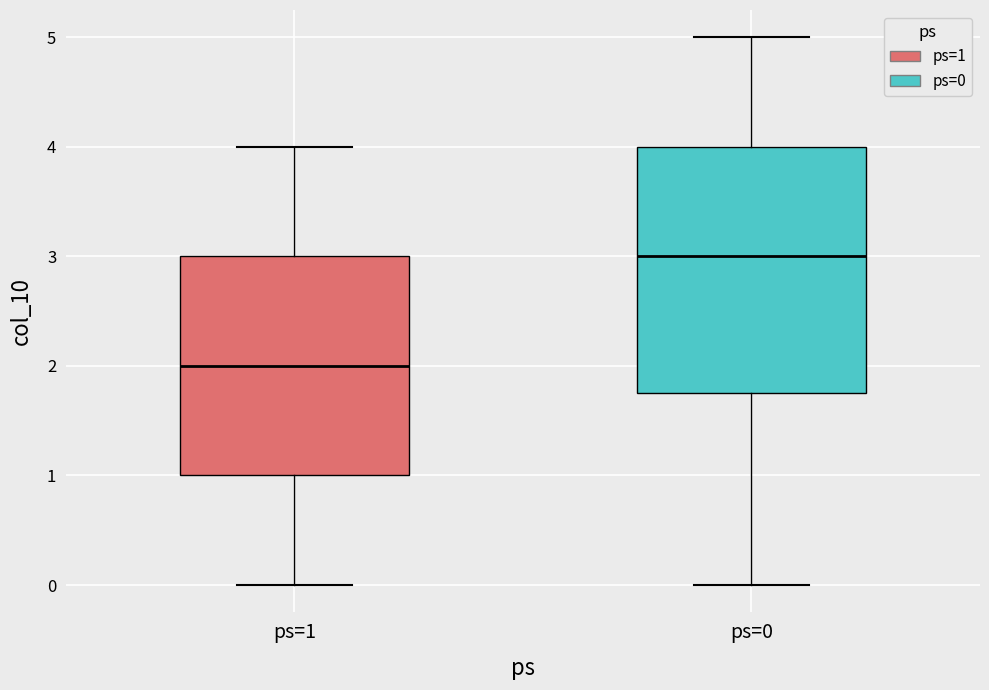

Where is the upper edge of the box for ps=0 on the y-axis? The values are not printed on the chart, so give them approximately, as read against the axis.

4.0